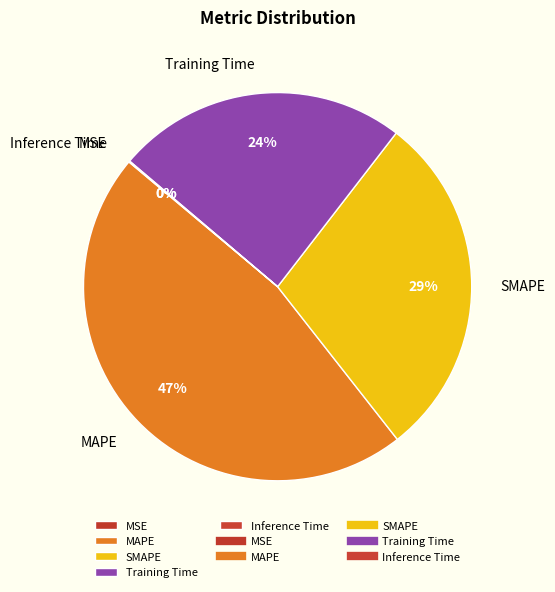

Which slice is the largest?

MAPE